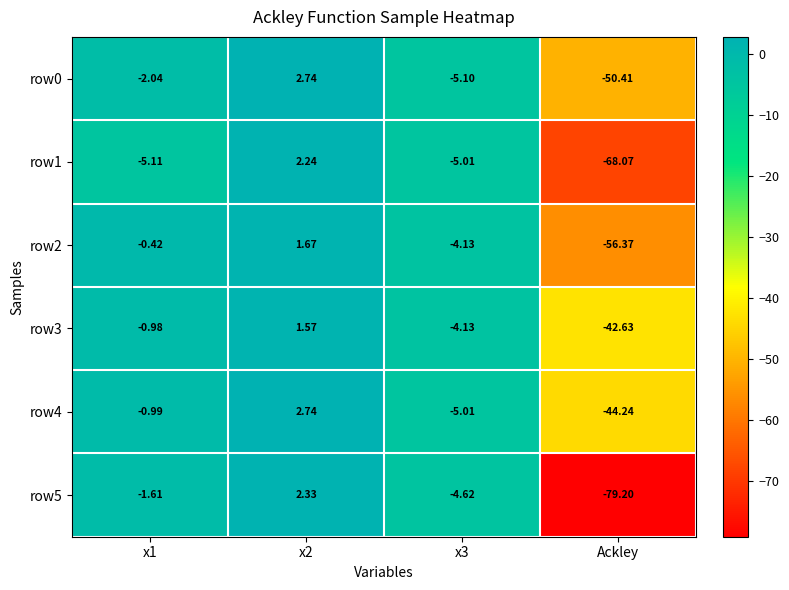

Which category has the lowest value across all series?

Ackley